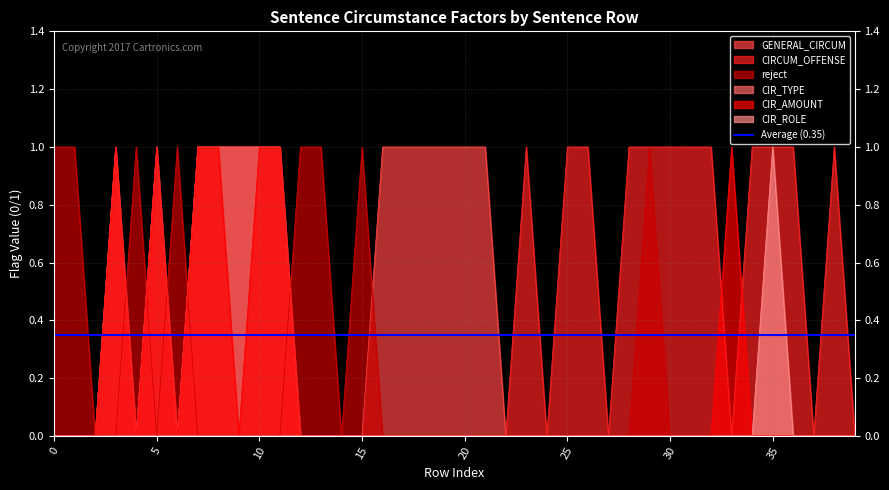

True or false: GENERAL_CIRCUM has a value of -1 at 5.

False